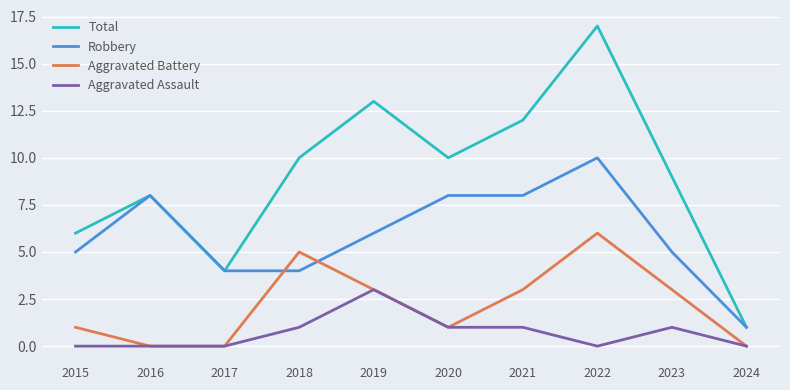

What is the spread (max minus min) of values at 2016?

8